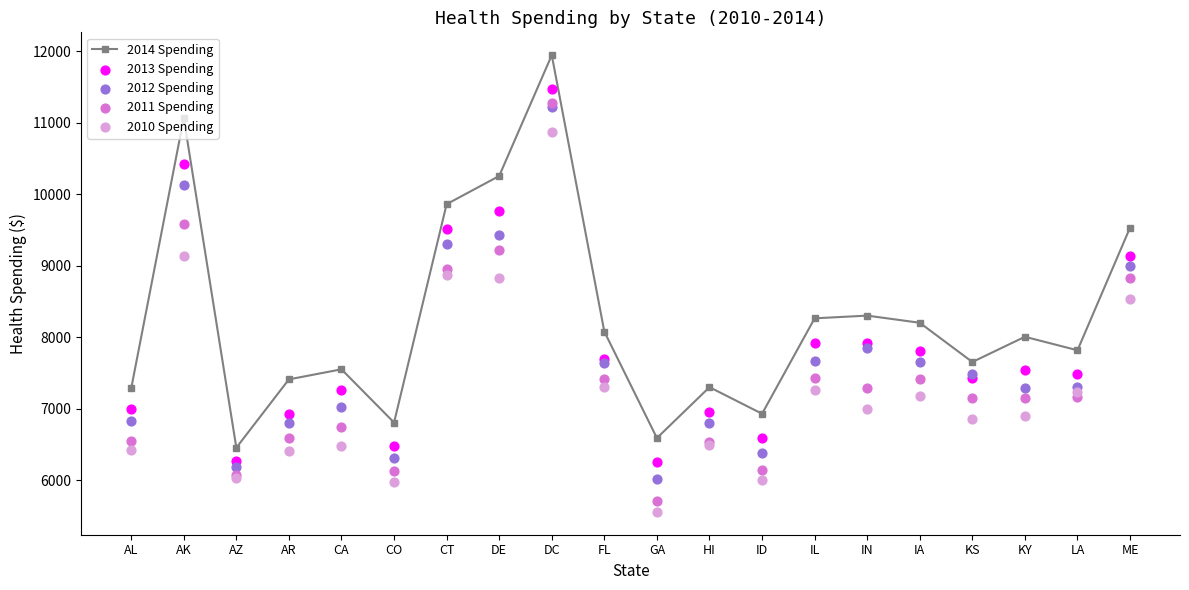

Which series has the widest spread of Y values?

2011 Spending